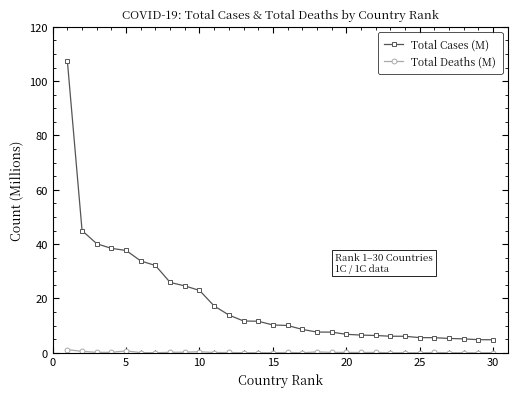

Does the chart display data point markers on the line(s)?

Yes